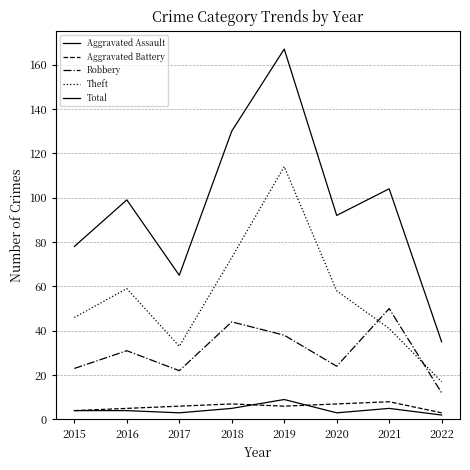

Count the number of categories in the chart.

8